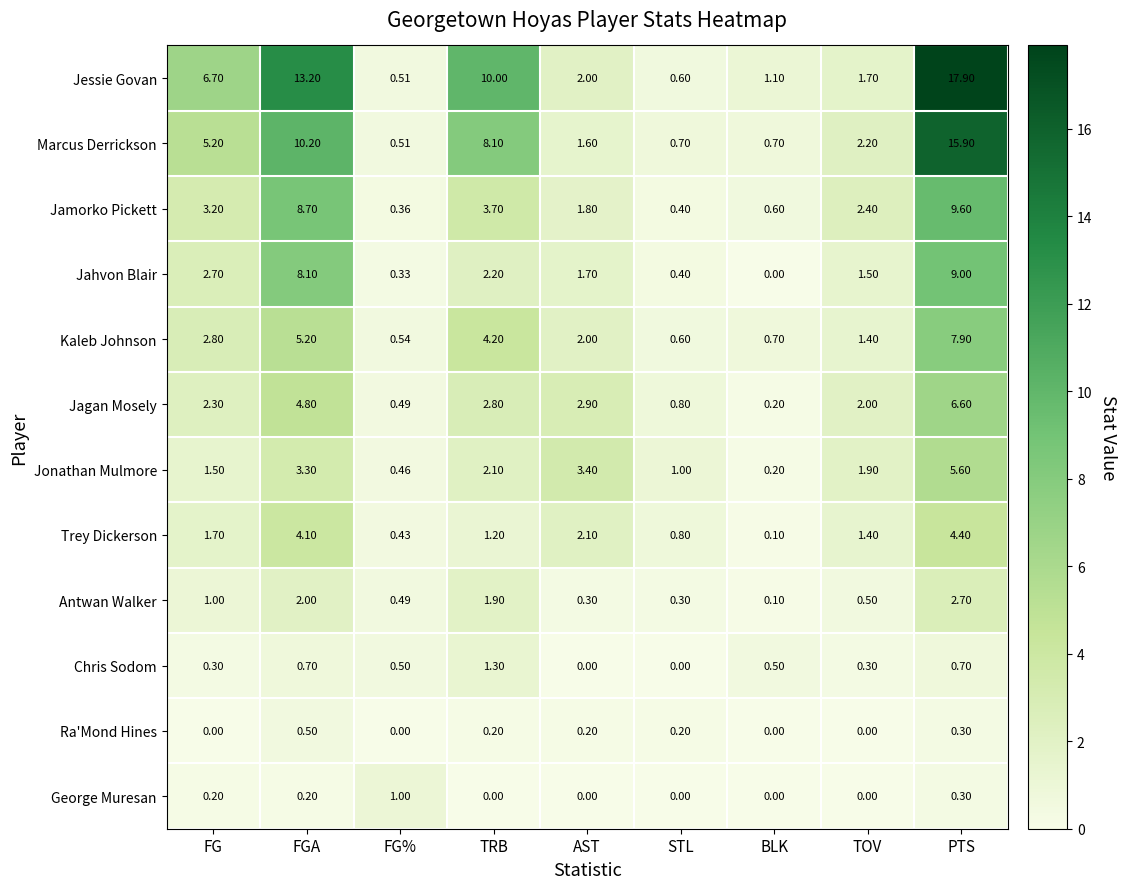

Which category has the lowest value in the Jamorko Pickett series?

FG%